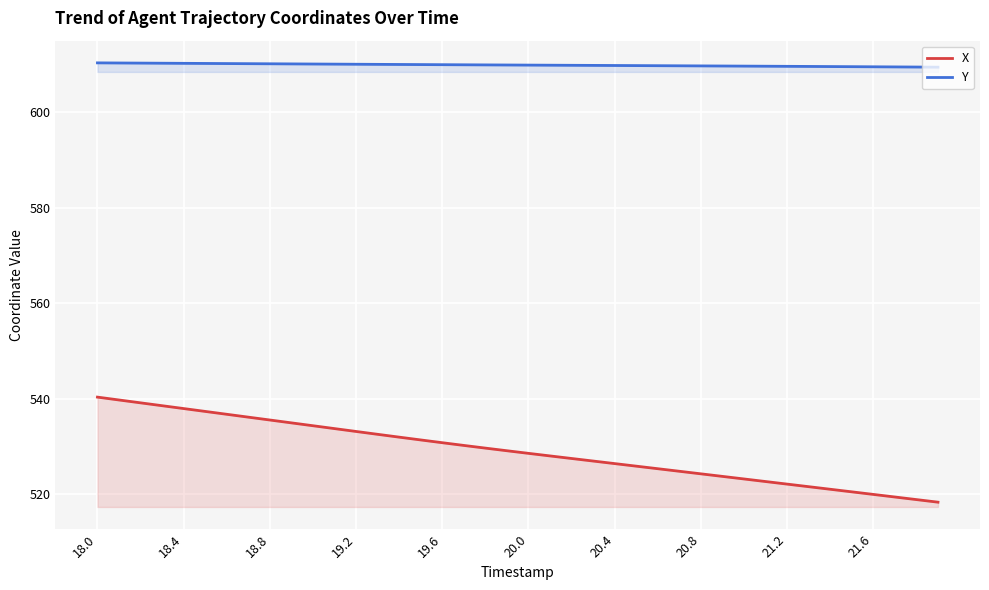

What is the value of the X point at the 10th from the left?

535.0